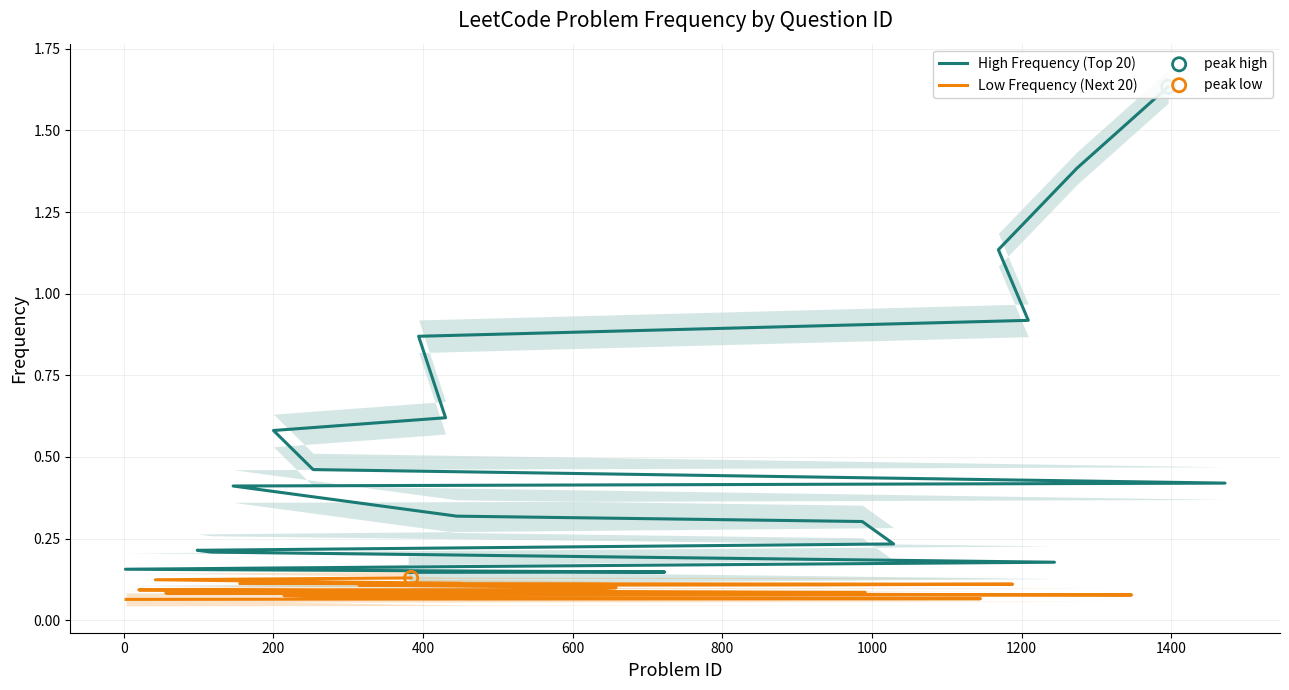

Is the value of High Frequency (Top 20) at 1000 greater than the value of Low Frequency (Next 20) at 1600?

Yes